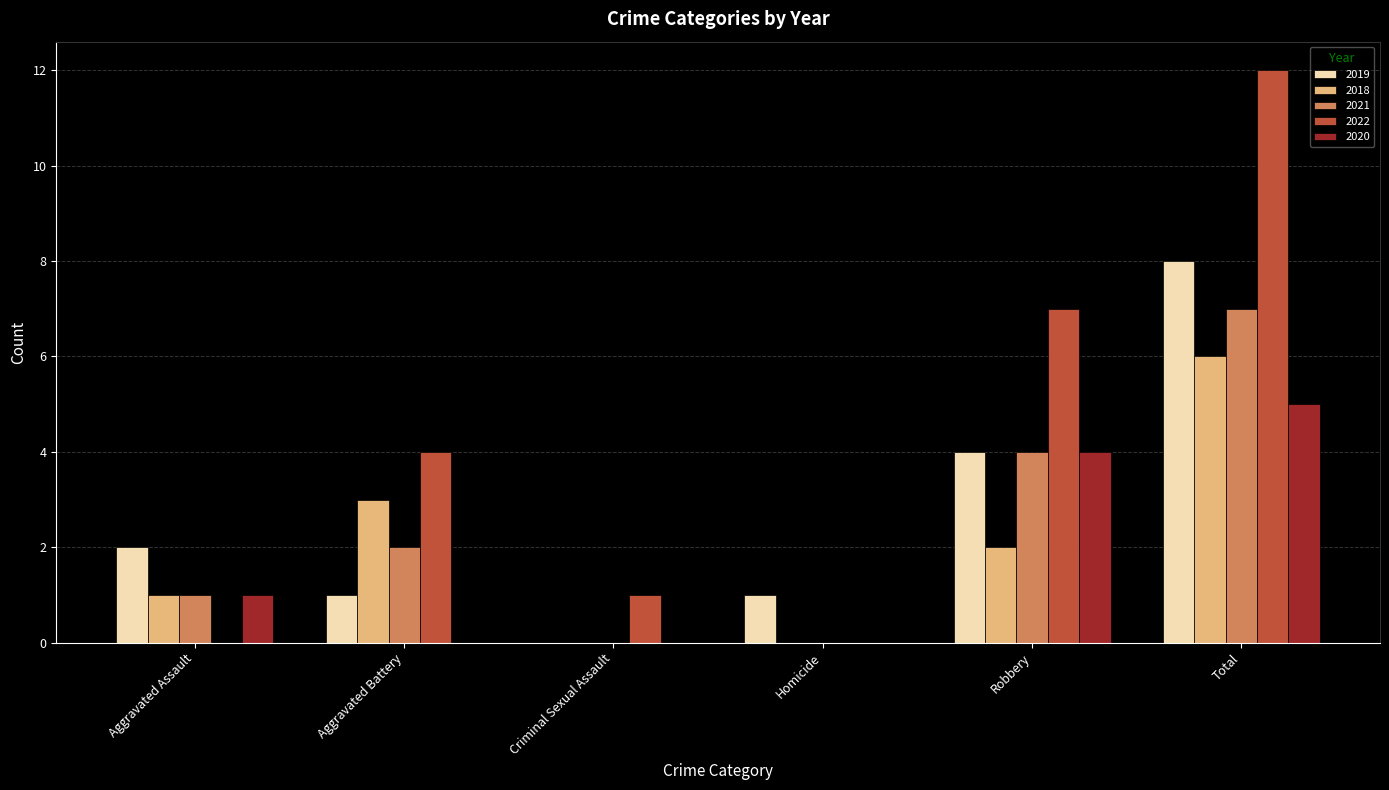

What is the sum of the 2018 values at Aggravated Battery and Total?

9